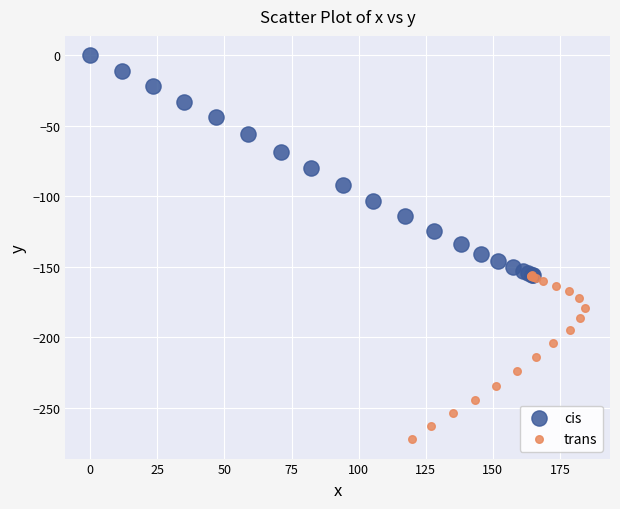

Which series reaches the minimum Y coordinate?

trans